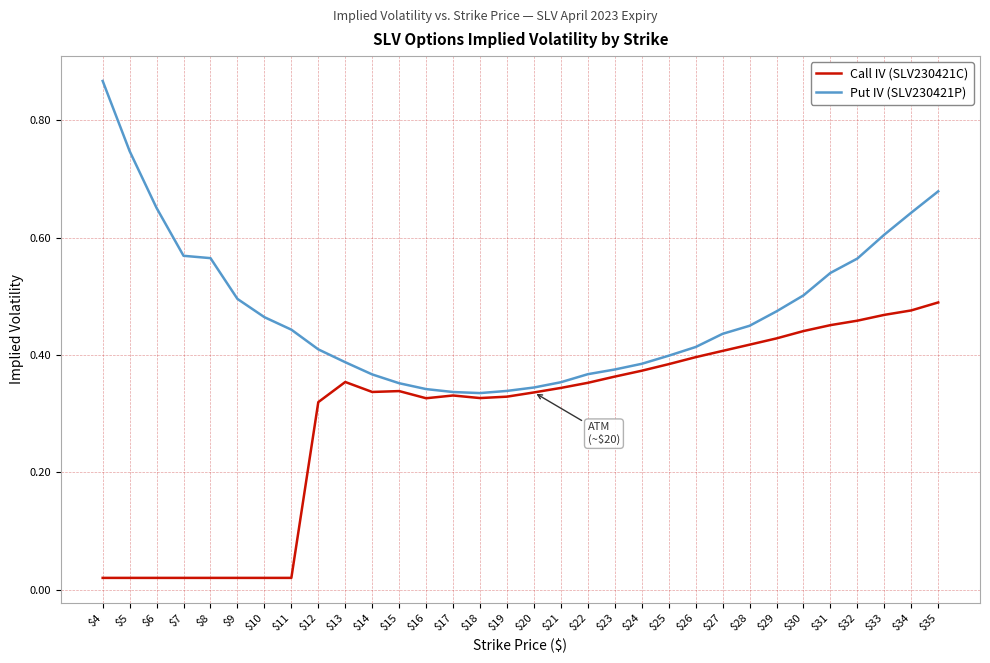

Rank the series by their average value, from highest to lowest.

Put IV (SLV230421P), Call IV (SLV230421C)